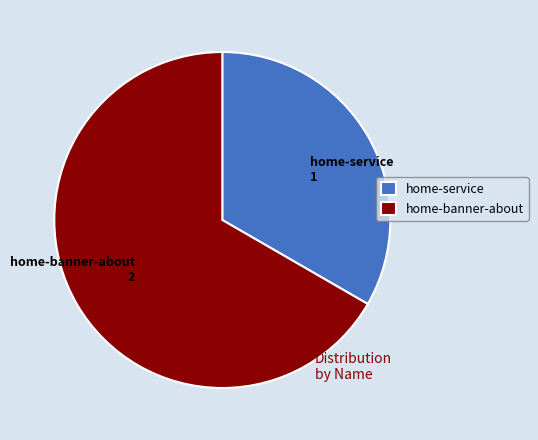

The home-banner-about slice represents 54% of the pie. True or false?

False